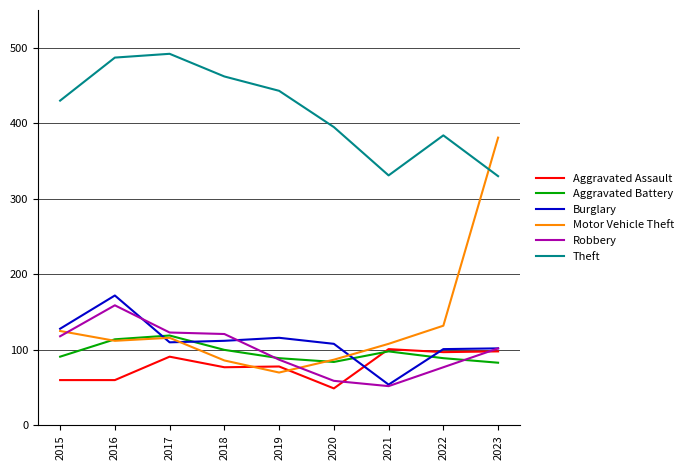

Is the value of Theft at 2020 greater than the value of Aggravated Assault at 2018?

Yes